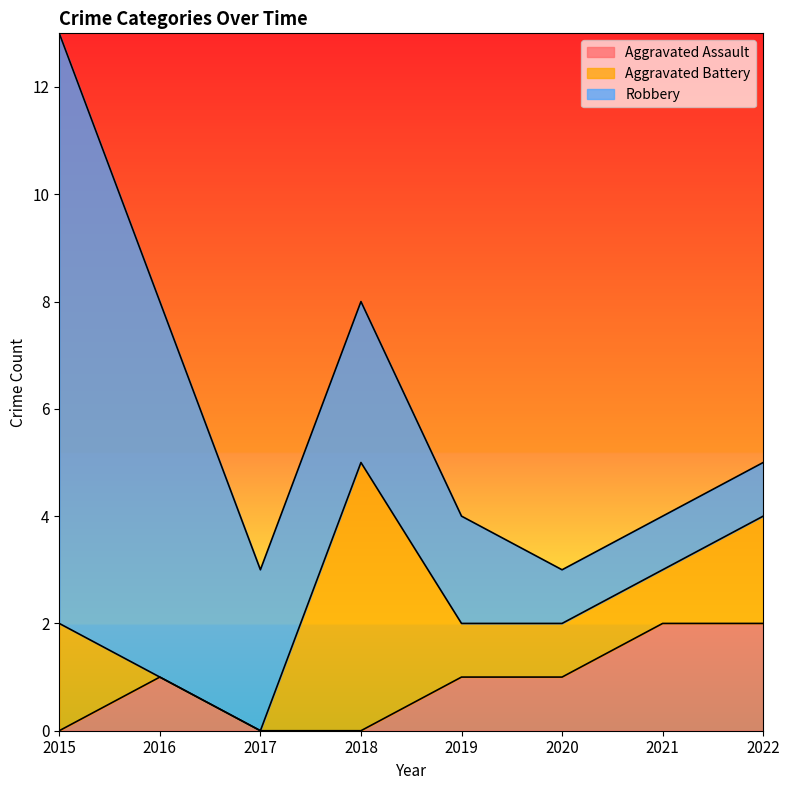

Where does the Aggravated Battery series first go above 1?

2015